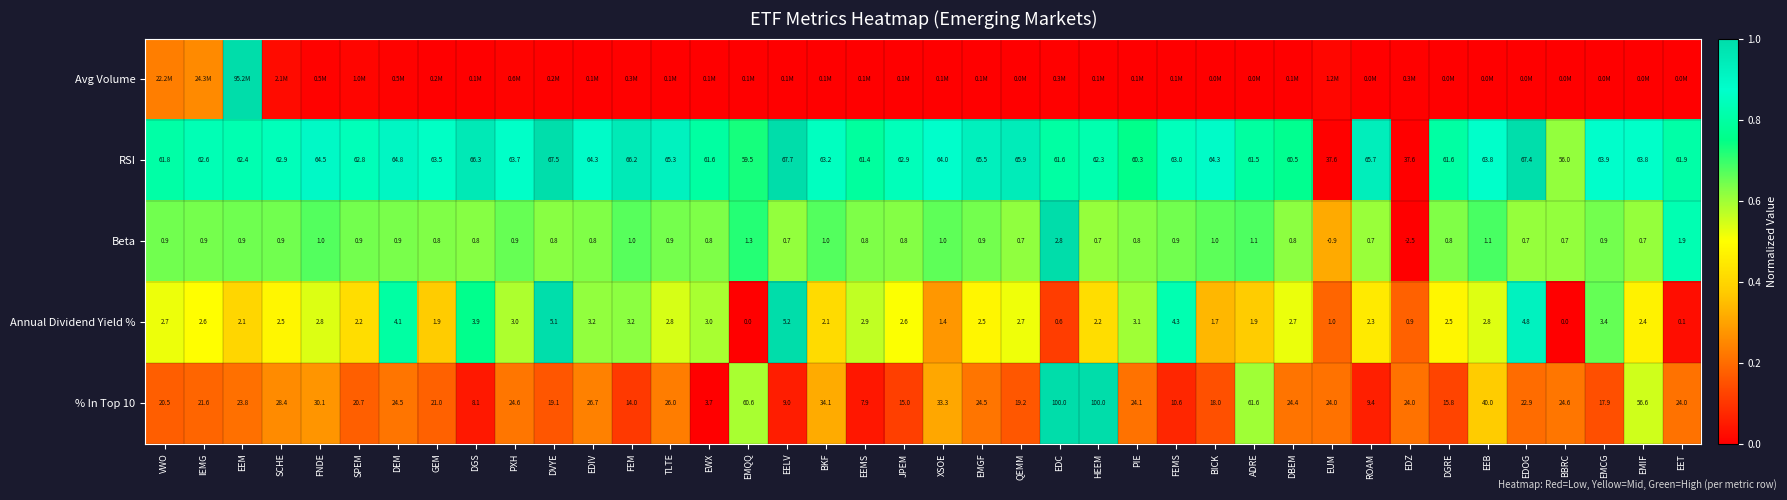

At which label does Beta first exceed 0?

VWO